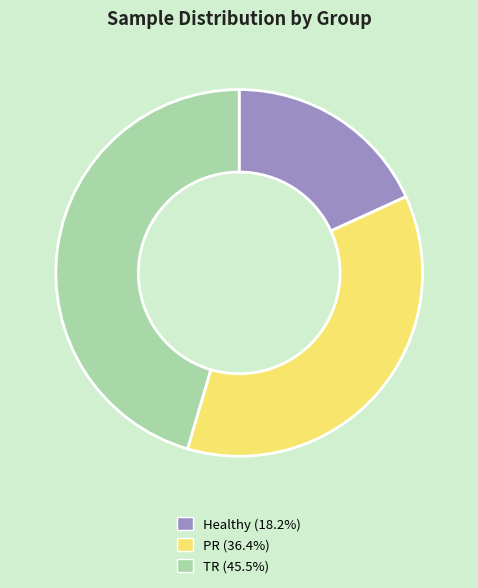

Is PR the majority of the pie?

No